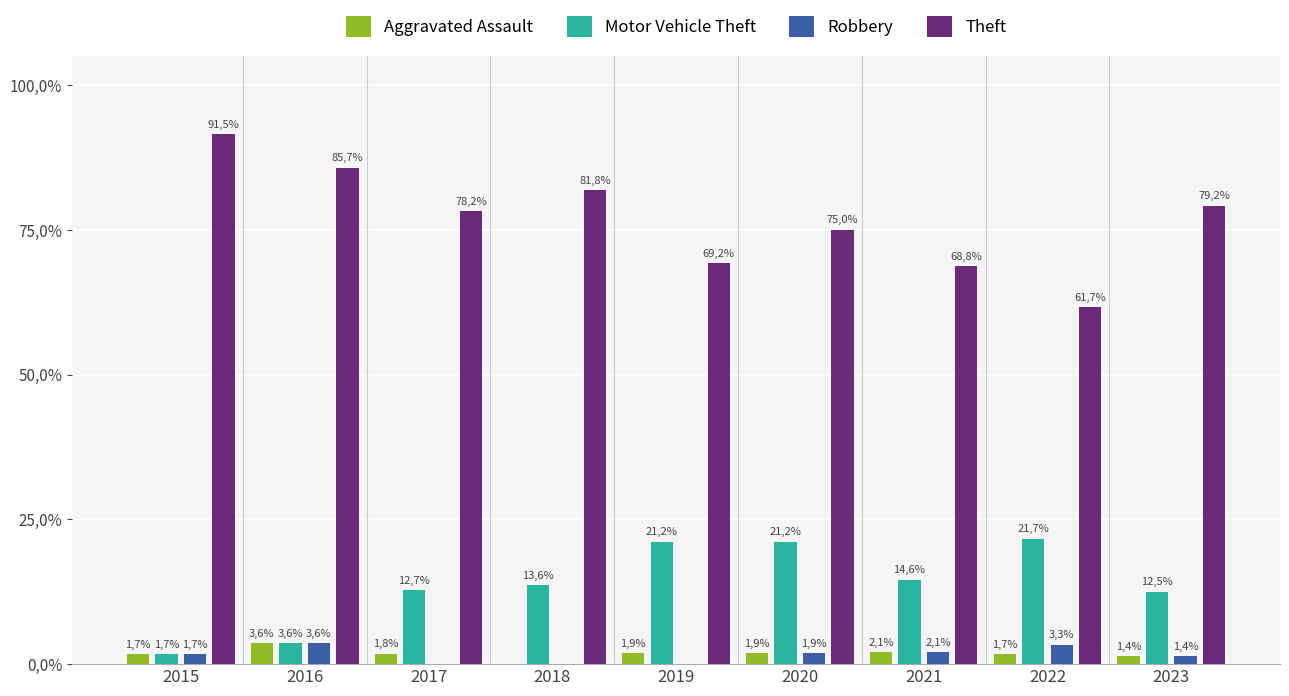

What is the greatest value displayed?

91.5